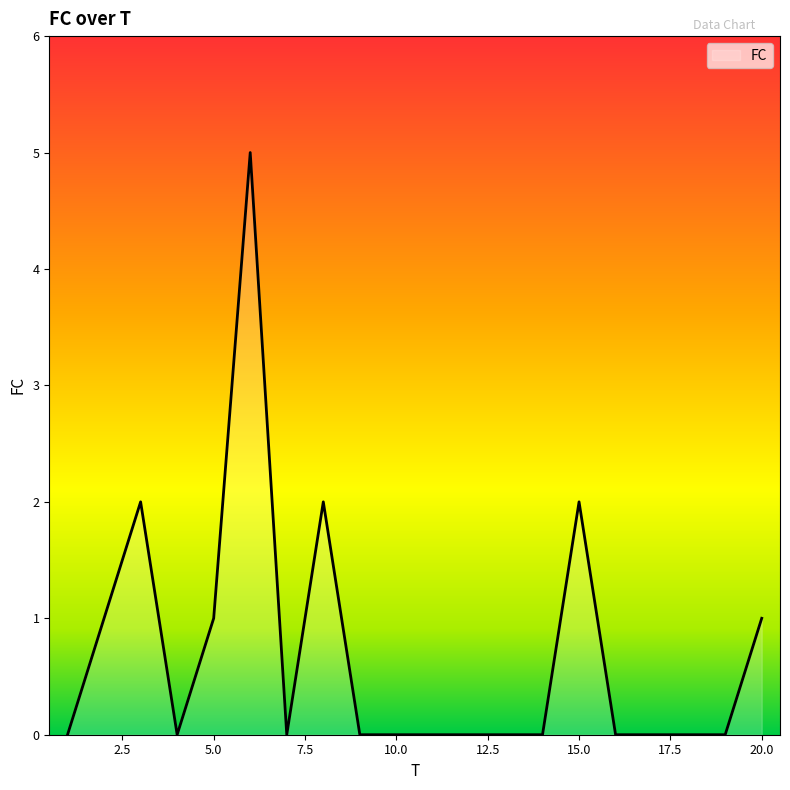

Reading left to right, transcribe all the data shown in this chart.

0	1	2	0	1	5	0	2	0	0	0	0	0	0	2	0	0	0	0	1